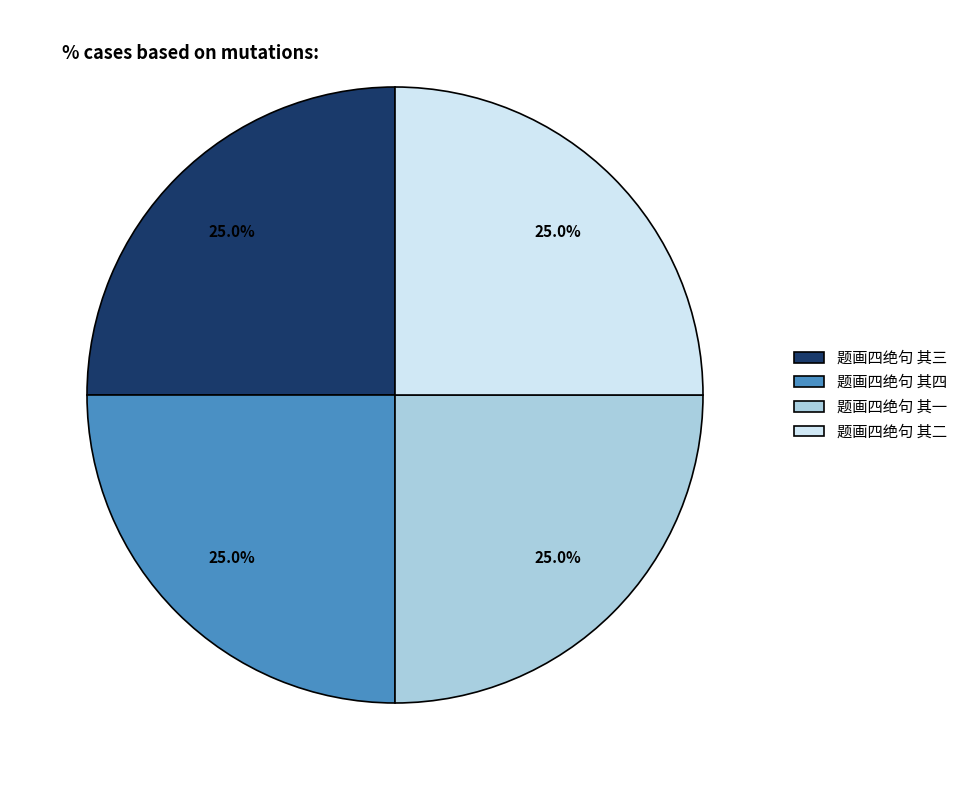

To the nearest percent, what percentage of the pie is 题画四绝句 其三?

25%